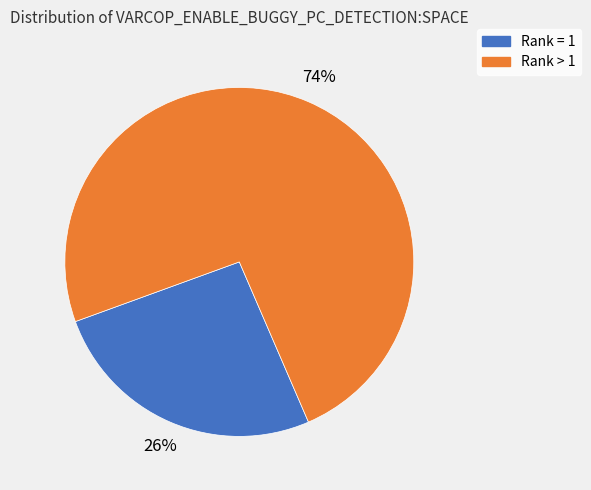

Does any single category account for the majority?

Yes